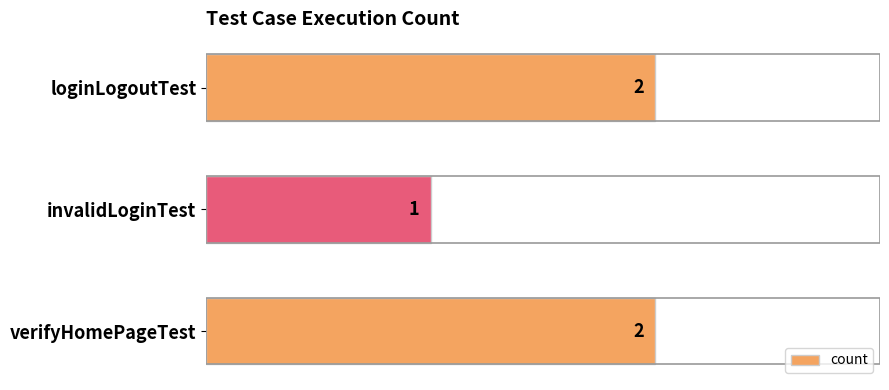

What is the ratio of the value at verifyHomePageTest to the value at invalidLoginTest?

2.0